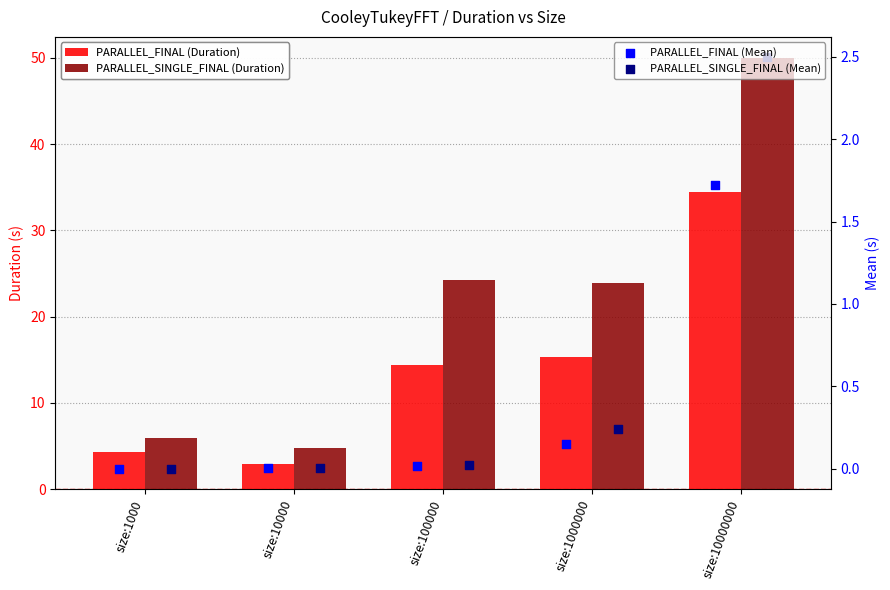

Which series has the largest total across all categories?

PARALLEL_SINGLE_FINAL (Duration)